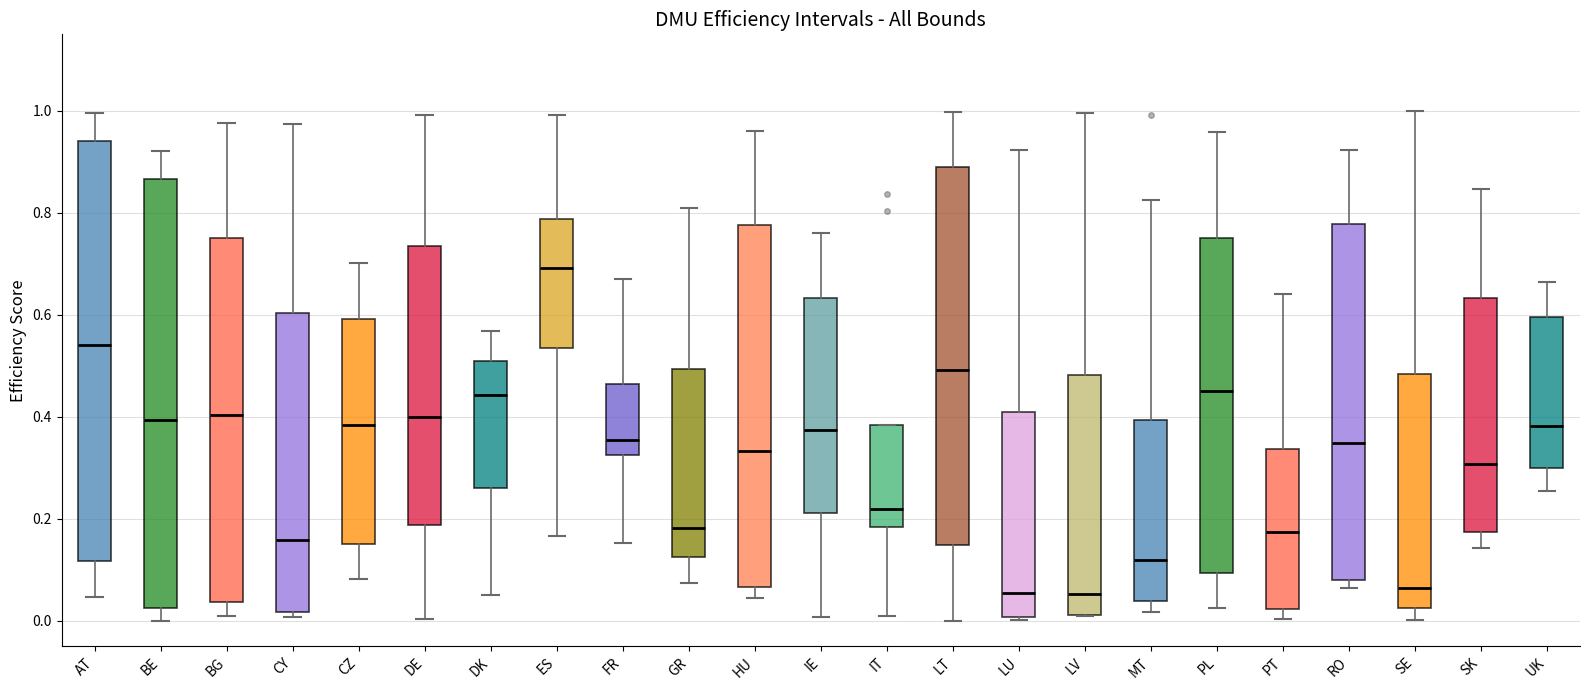

Where does the lower whisker of the box for AT end on the y-axis? The values are not printed on the chart, so give them approximately, as read against the axis.

0.04